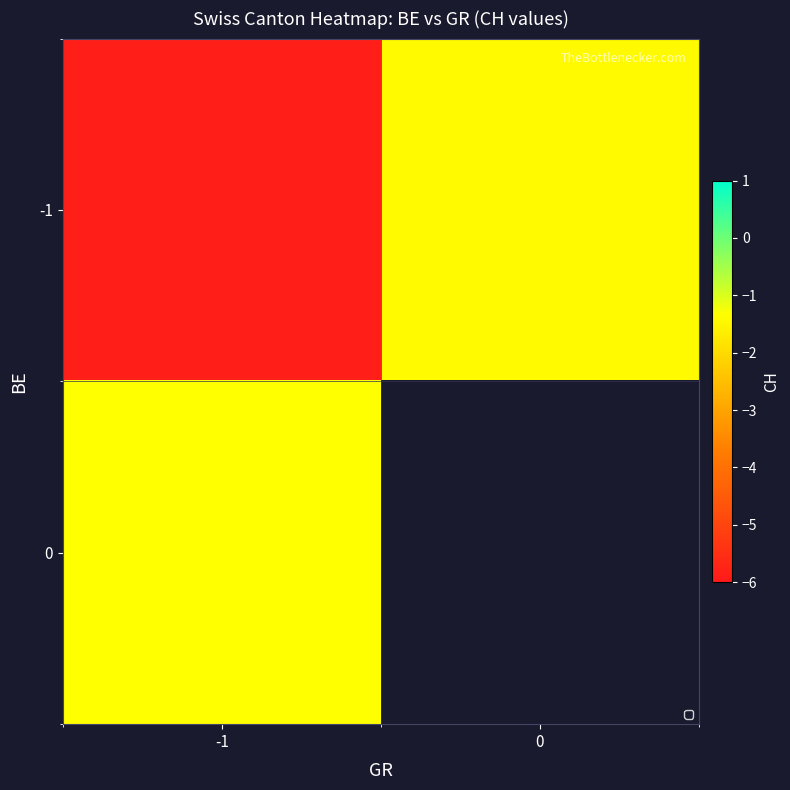

Is the value of row_1 at -1 greater than the value of row_0 at 0?

Yes